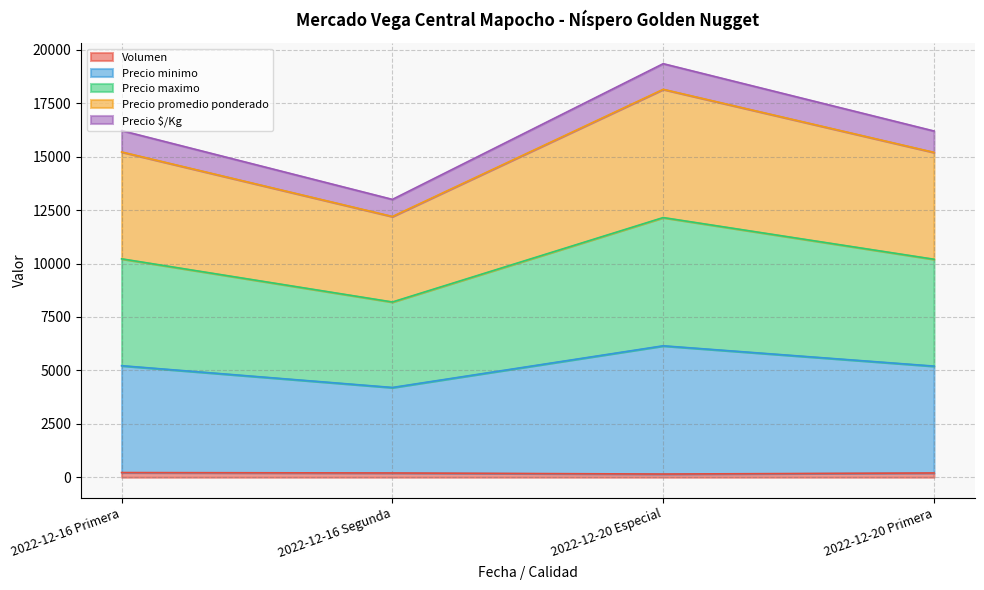

At how many categories does at least one series exceed 16643?

1